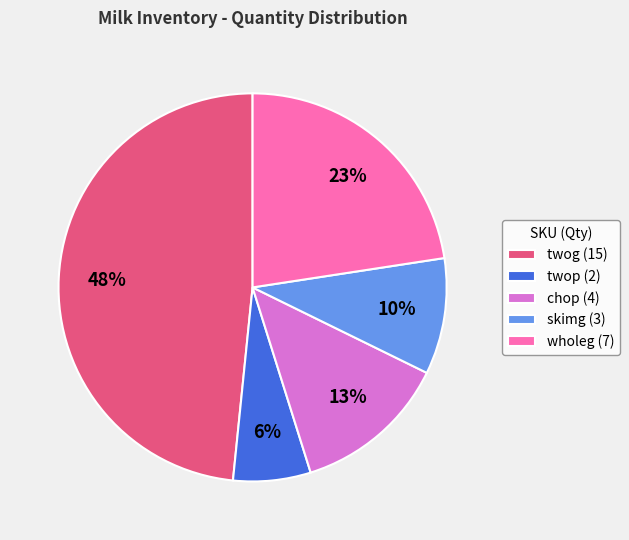

What is the largest slice in the pie chart?

twog